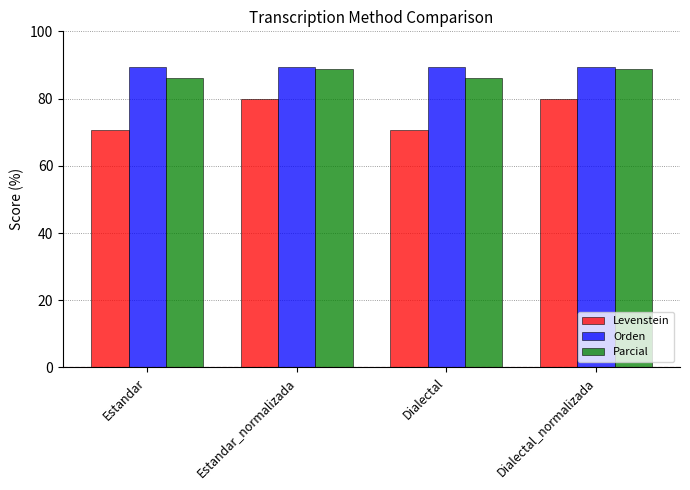

What is the greatest value displayed?

89.3